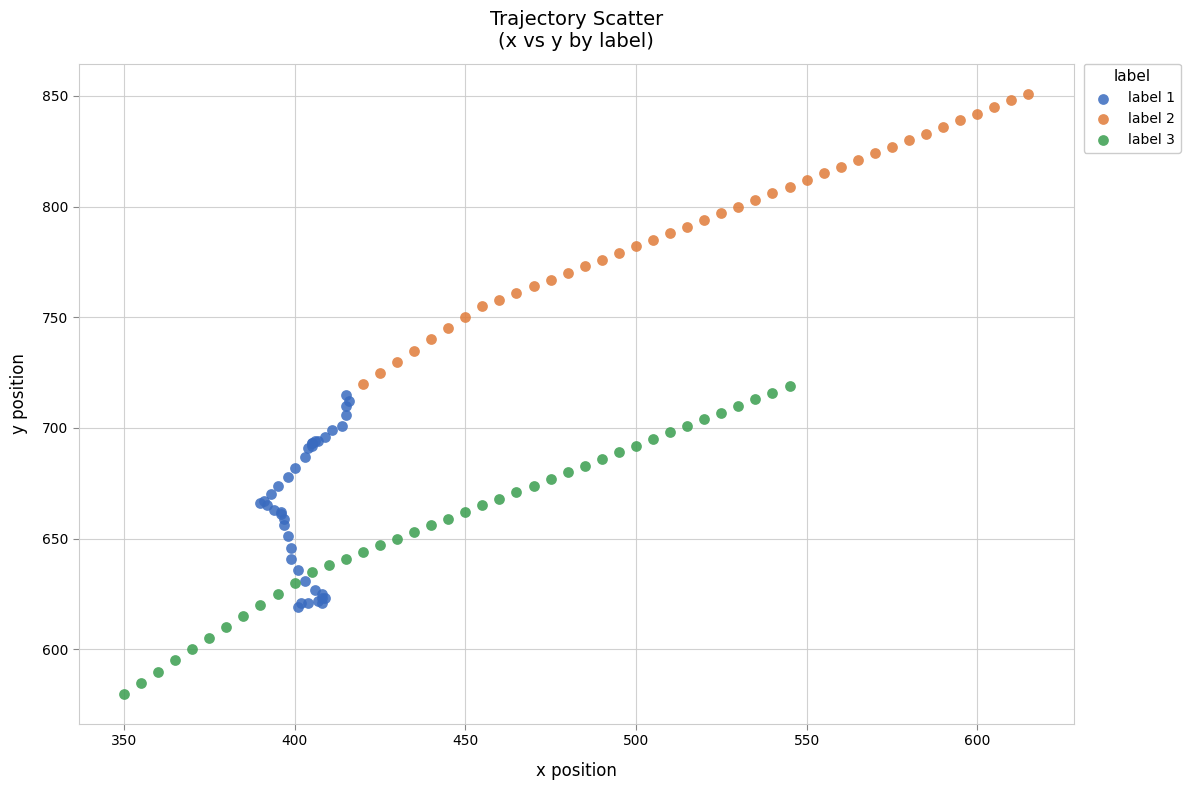

Which series reaches the minimum Y coordinate?

label 3